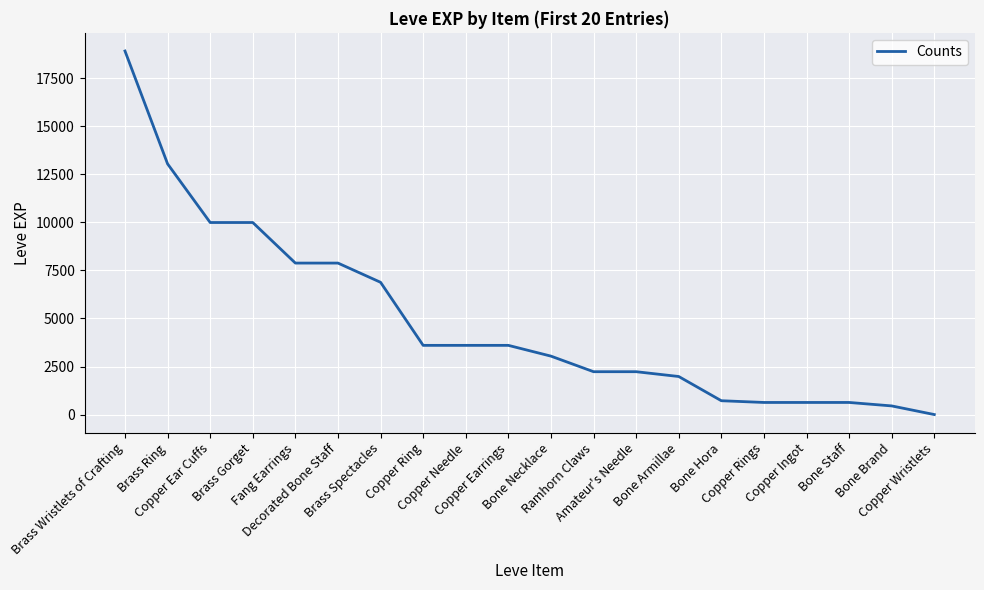

True or false: the data shows 2230 at Ramhorn Claws.

True